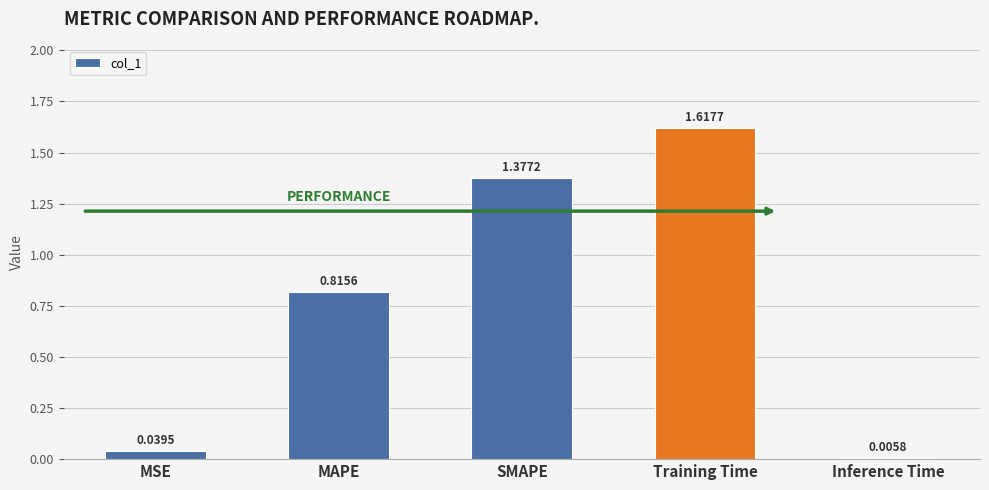

How many categories are shown in the chart?

5